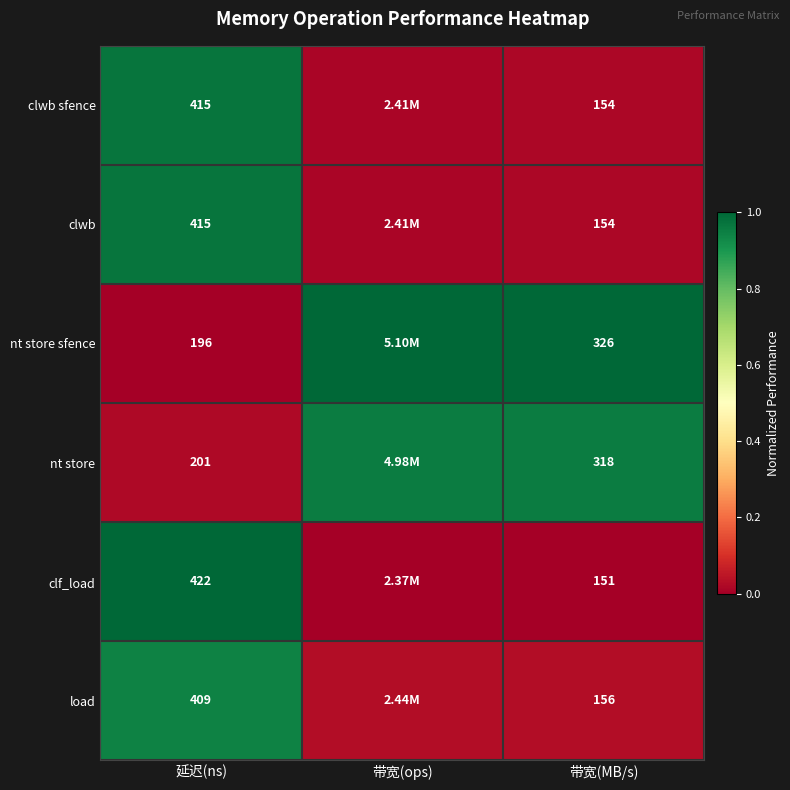

The nt store sfence series shows 1.5 at 带宽(ops). True or false?

False